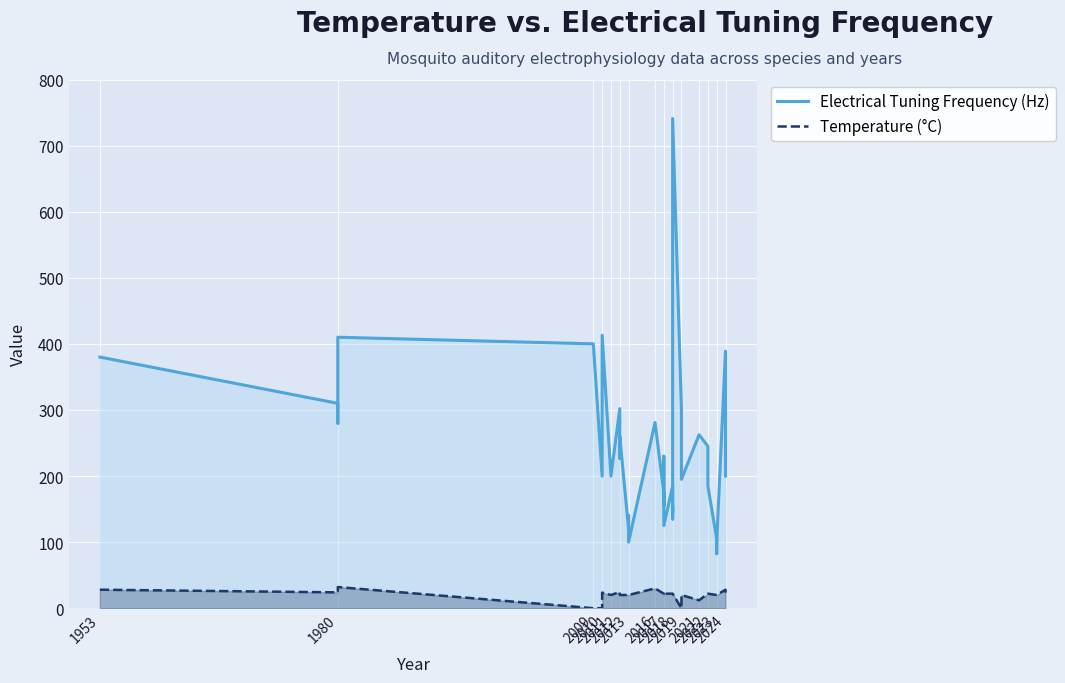

Rank the series by their maximum value, from highest to lowest.

Electrical Tuning Frequency (Hz), Temperature (°C)